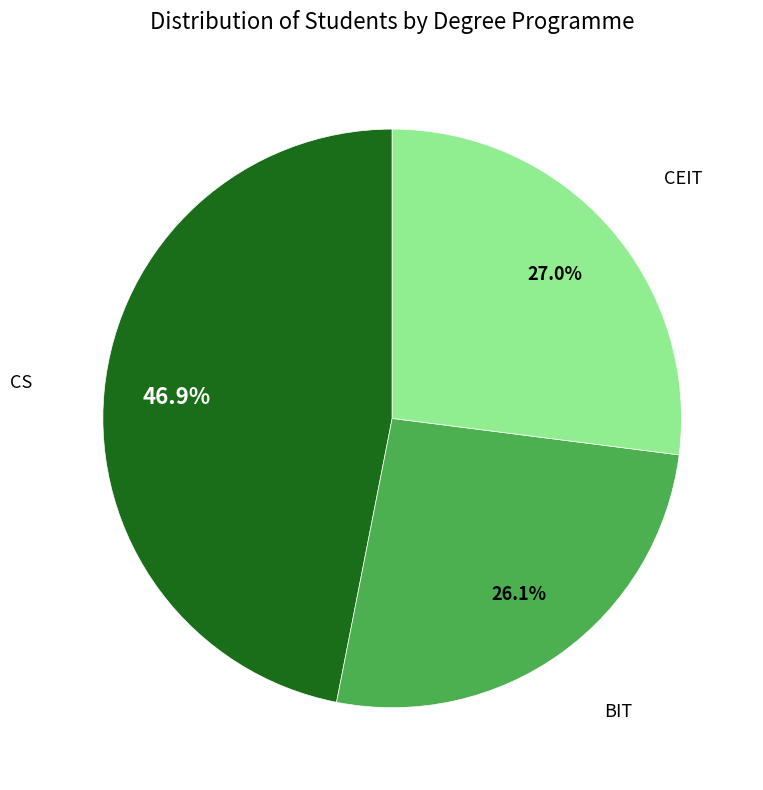

True or false: BIT accounts for 31% of the total.

False